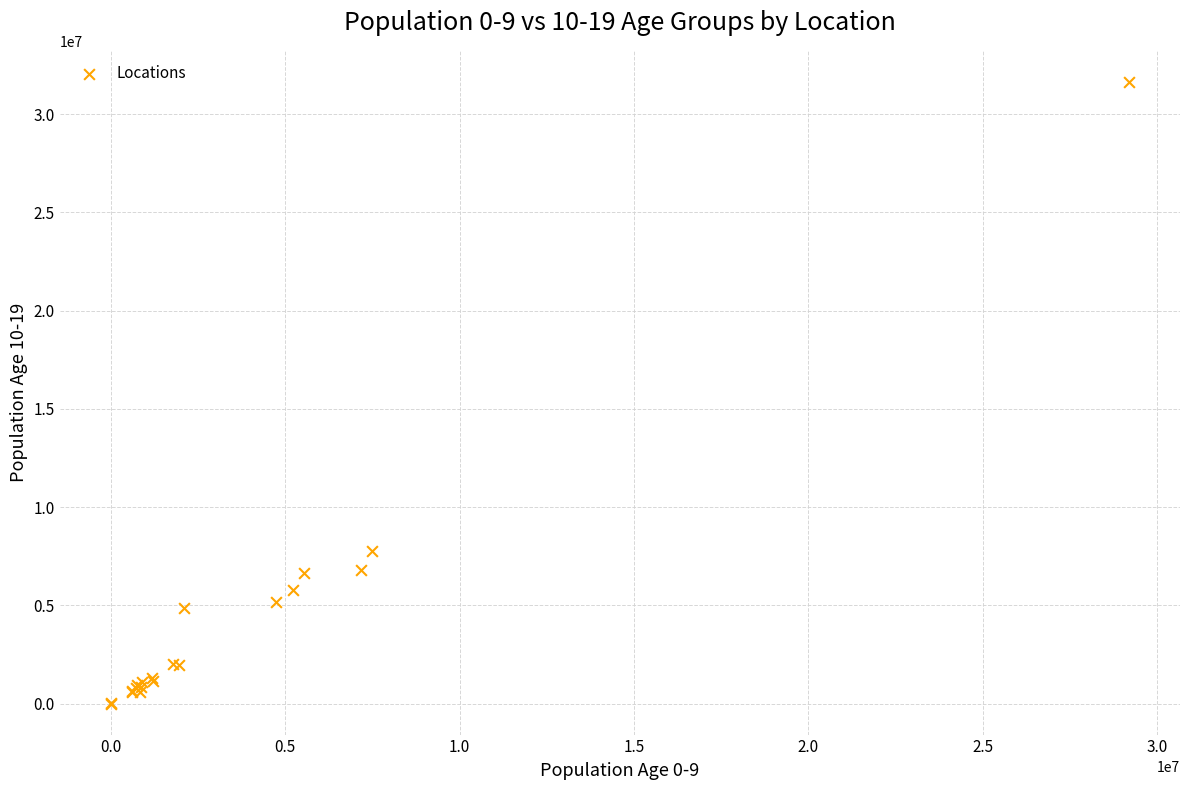

What Y value in the scatter plot is closest to 15816537?

7763332.0